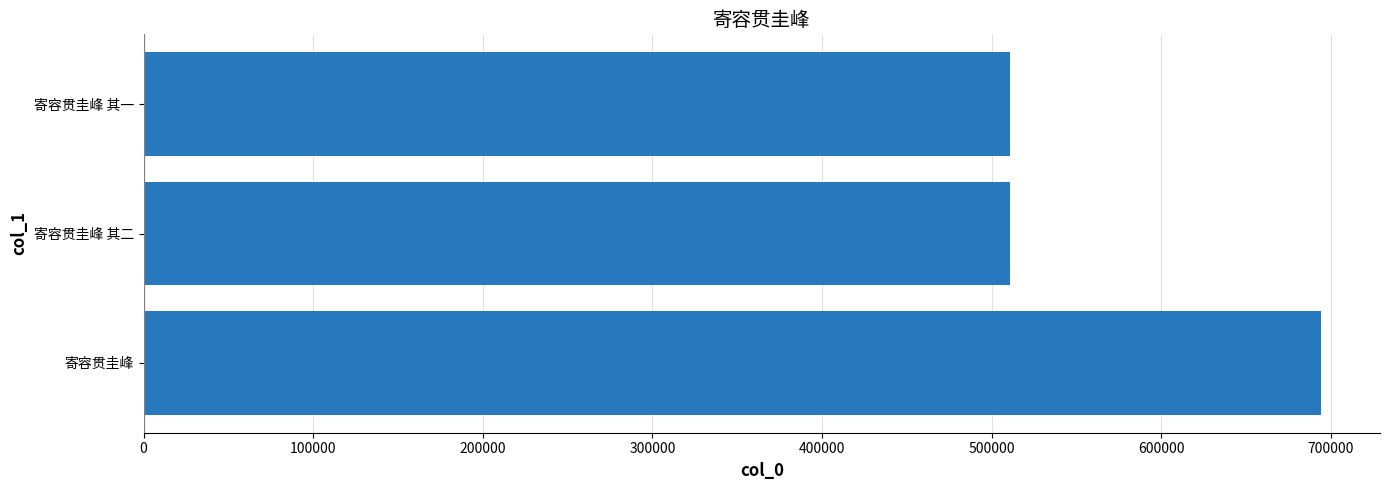

Where is the data nearest to the value 602505?

寄容贯圭峰 其二